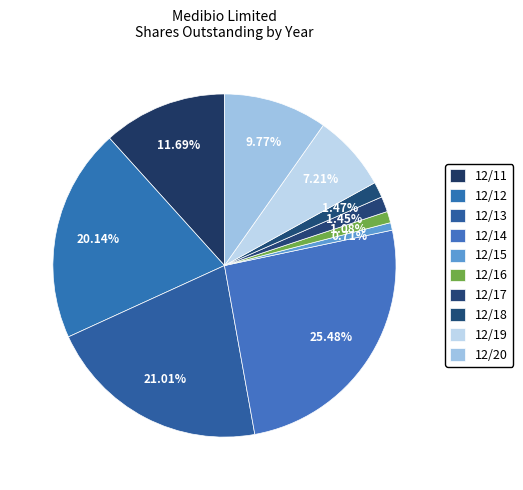

What percentage is the 12/13 slice, to the nearest percent?

21%